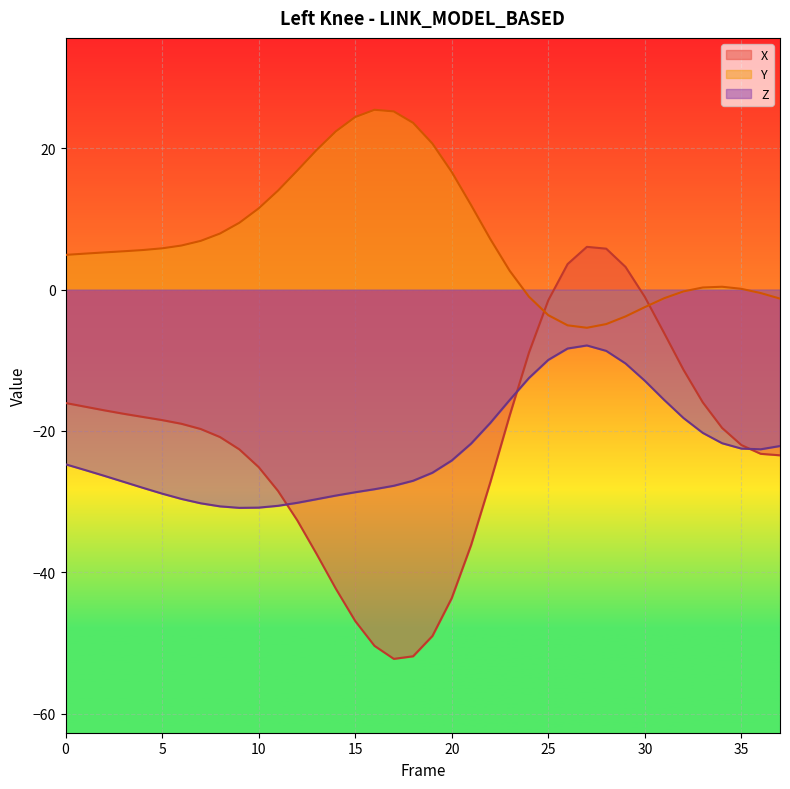

Rank the series at 24 from highest to lowest value.

Y, X, Z